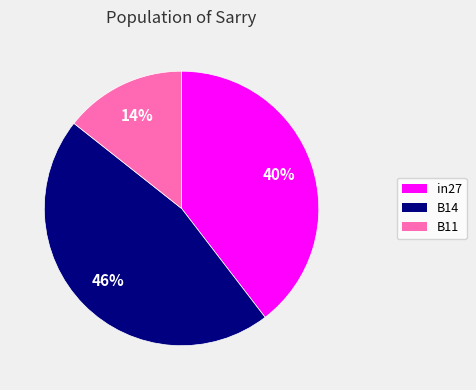

To the nearest percent, what percentage of the pie is B11?

14%